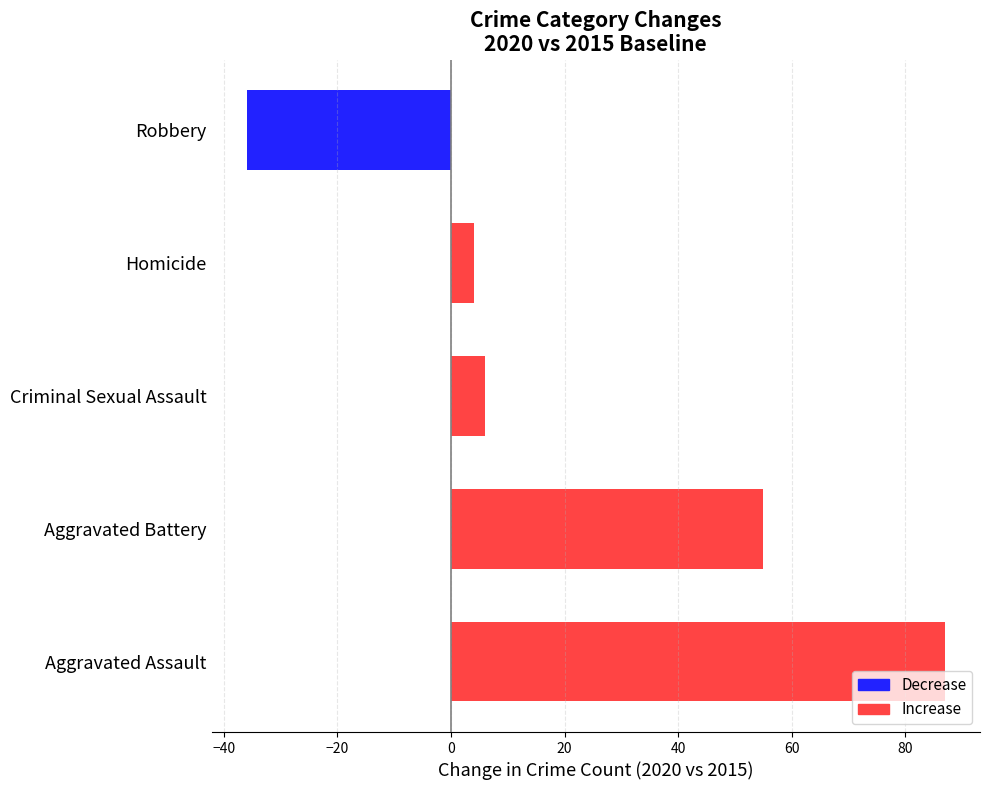

Are the bars grouped side by side (vs. stacked)?

No